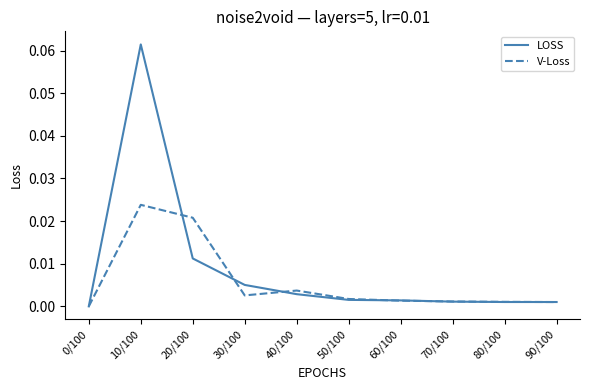

Which series has the largest range (max minus min)?

LOSS